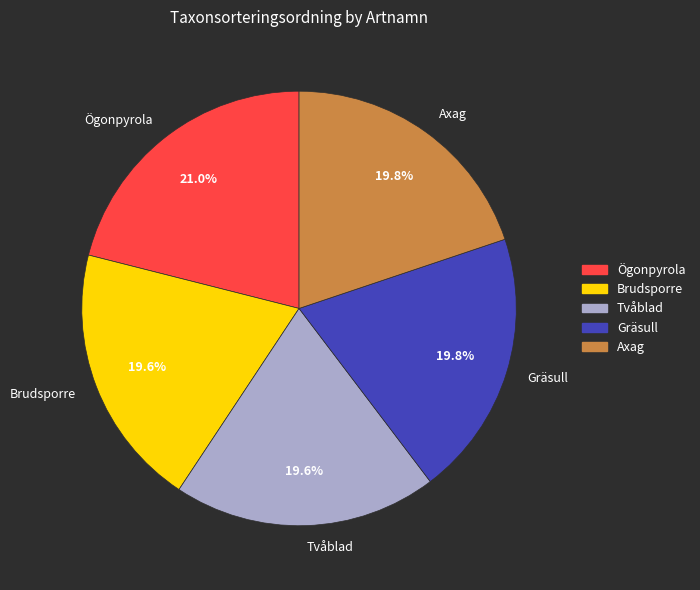

What is the ratio of the value at Axag to the value at Gräsull?

1.0